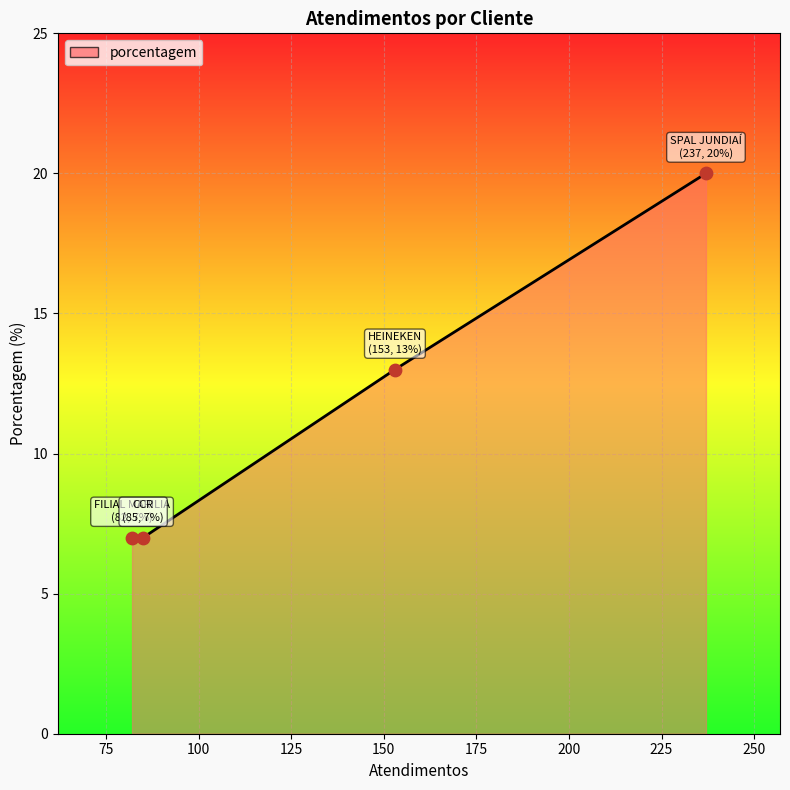

True or false: there are more than 0 points higher than both neighbors.

False